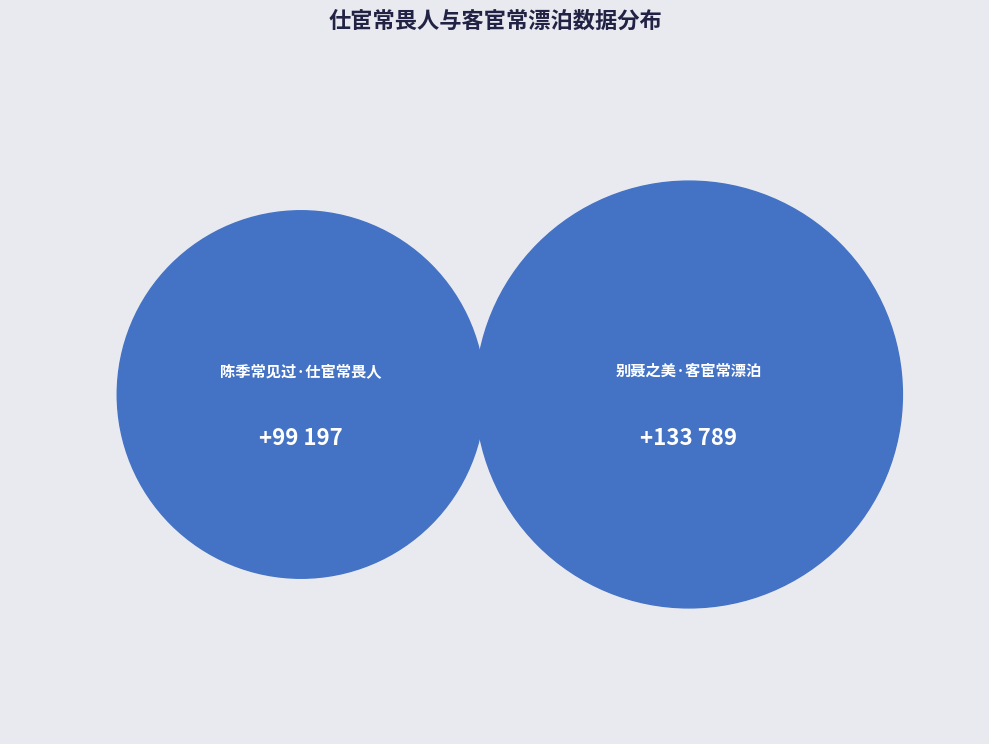

Does 陈季常见过·仕宦常畏人 account for over 50% of the chart?

No